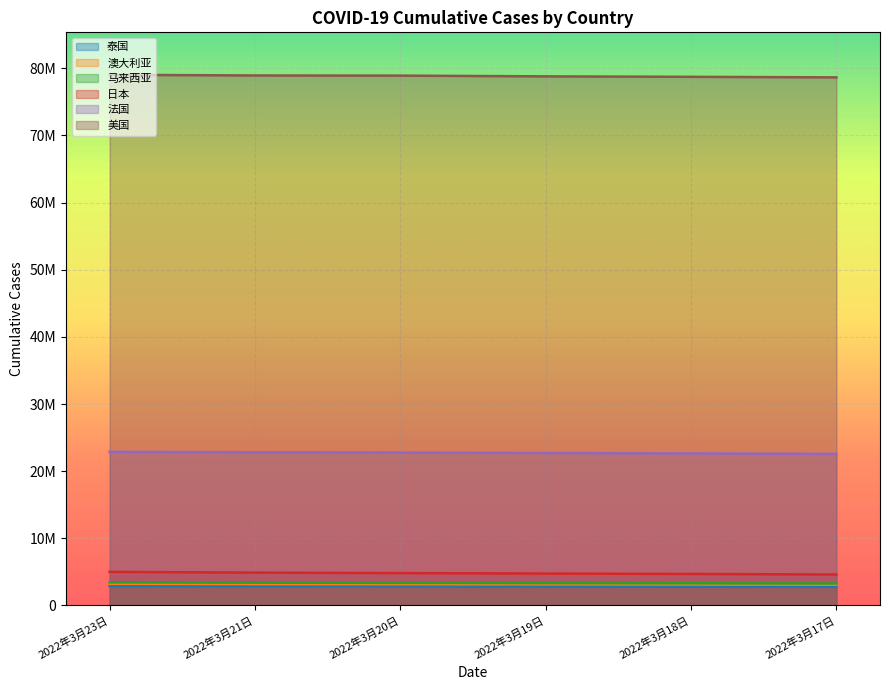

Which label corresponds to the largest value in the chart?

2022年3月23日